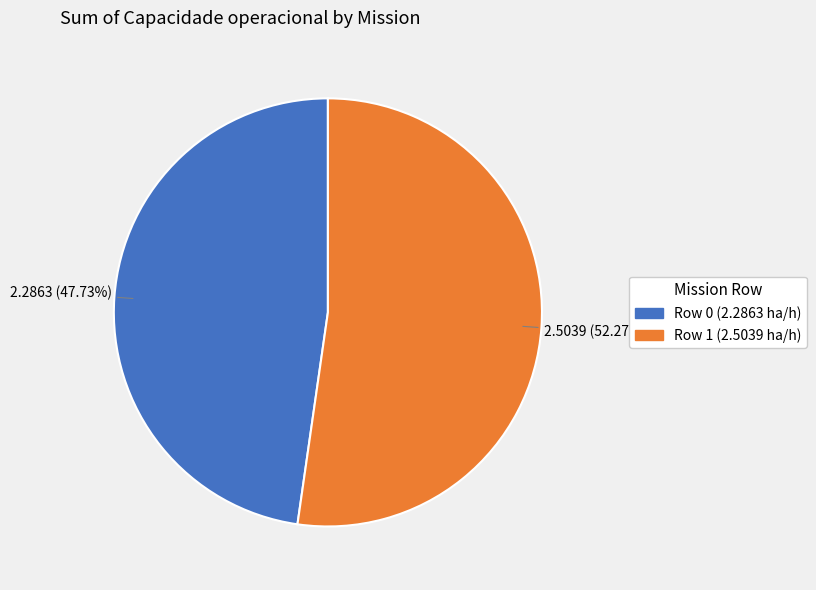

How many segments does this pie chart have?

2